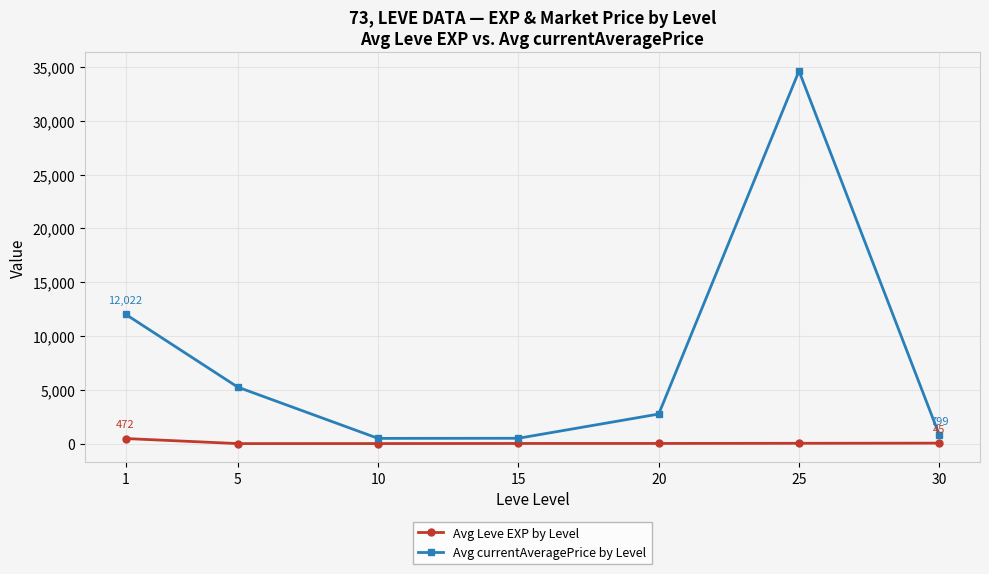

Which series has the widest spread of values?

Avg currentAveragePrice by Level